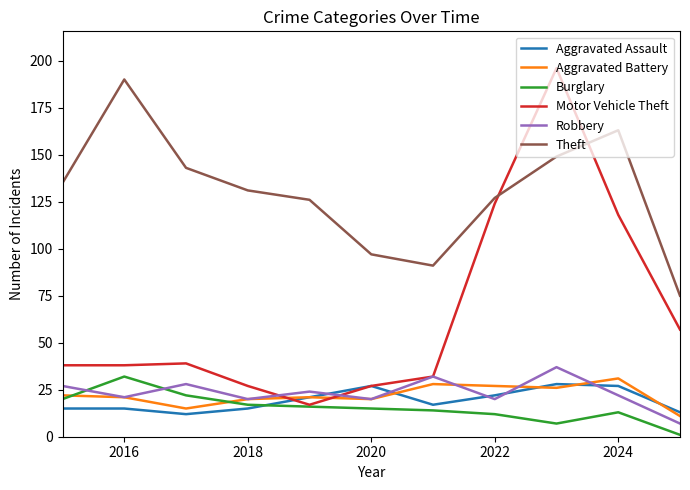

Which series has the largest total across all categories?

Theft